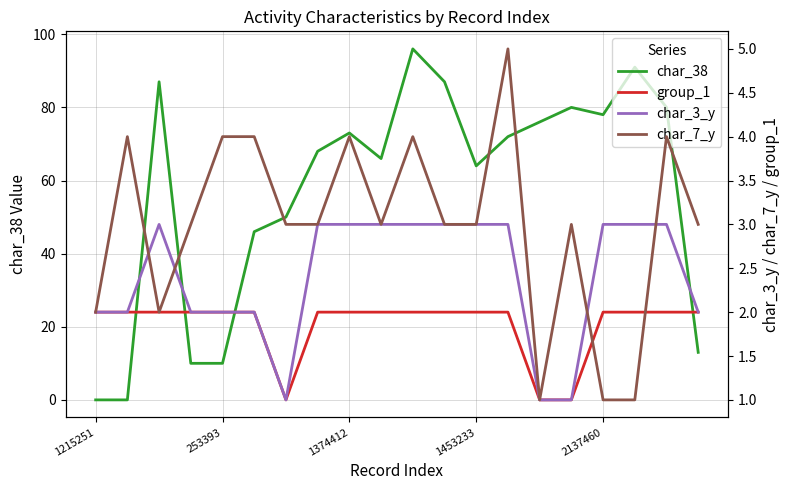

How many lines are shown in the chart?

4